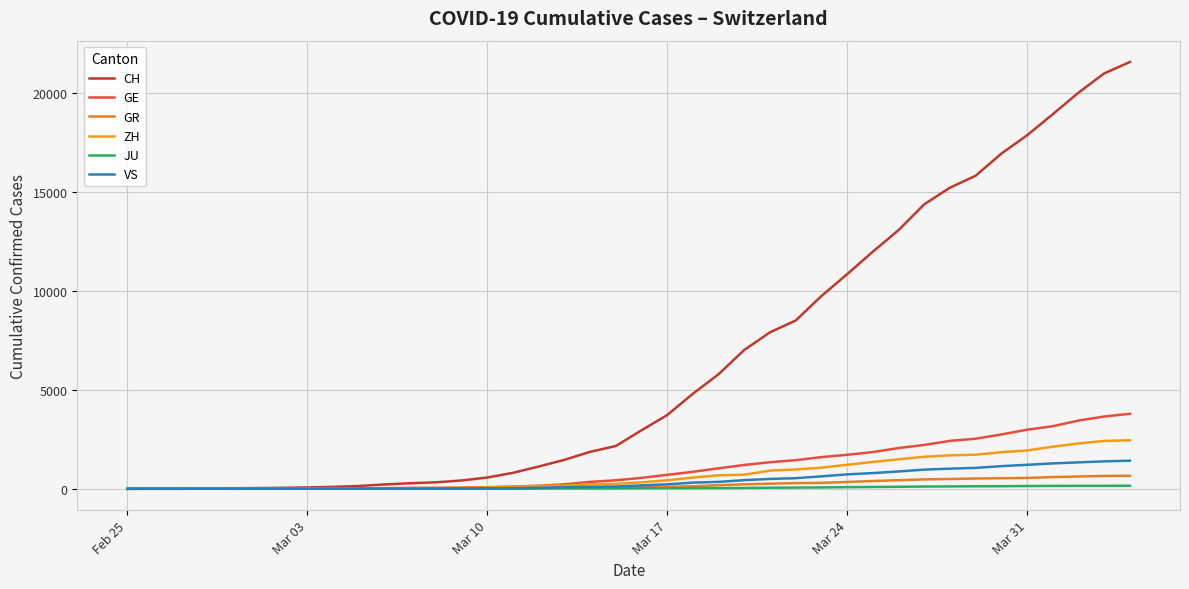

How many lines are shown in the chart?

6